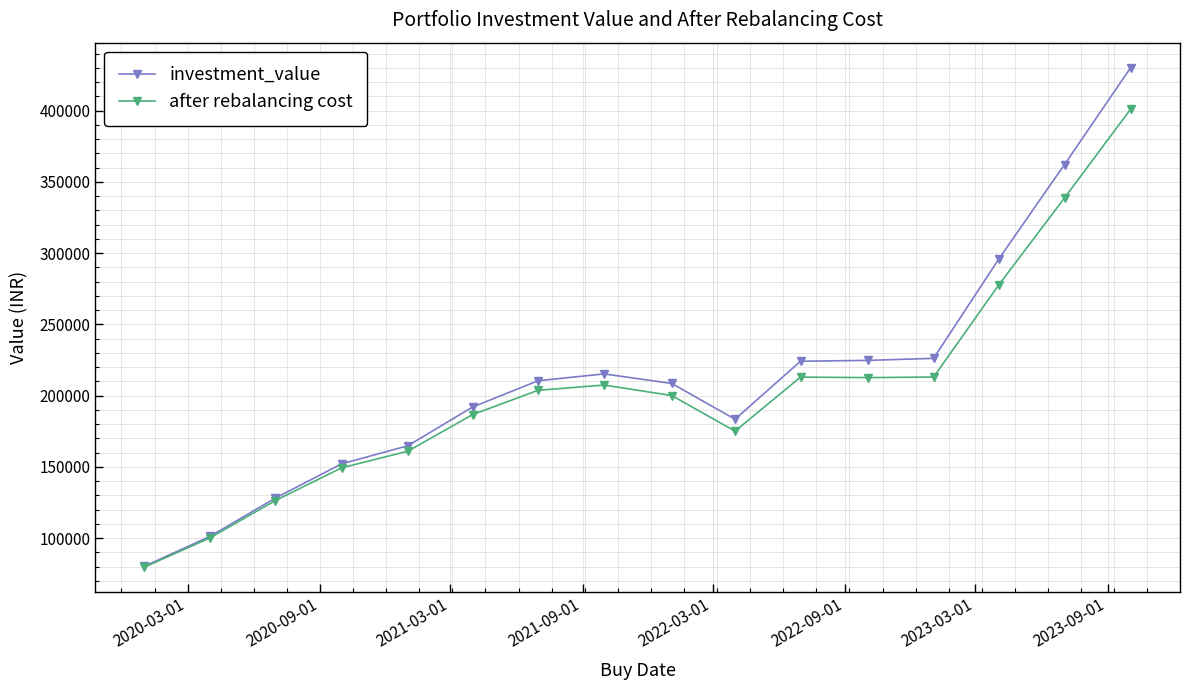

Which series has the widest spread of values?

investment_value